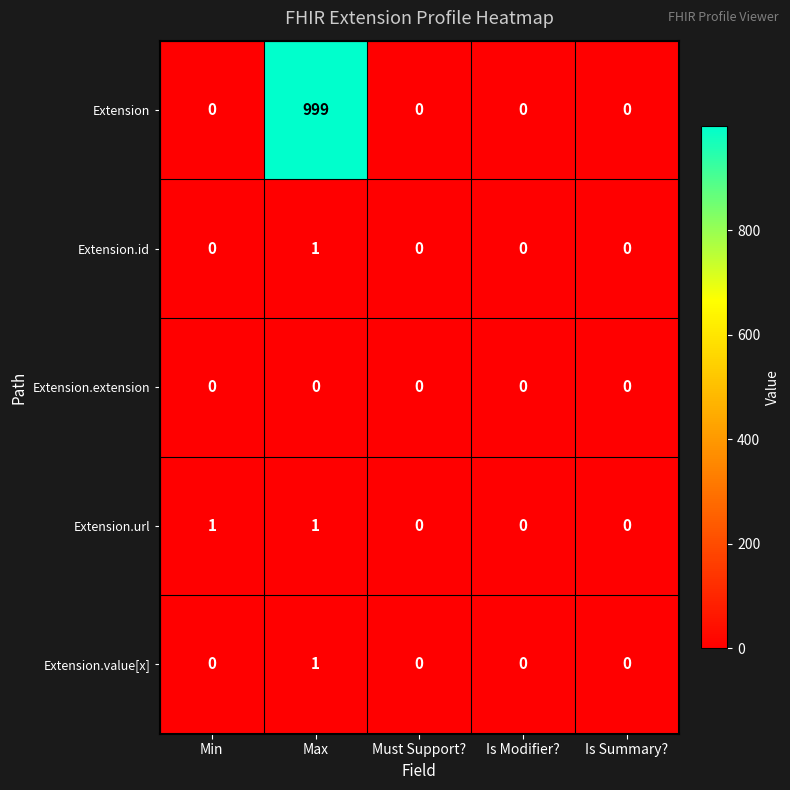

What is the maximum value shown in the chart?

999